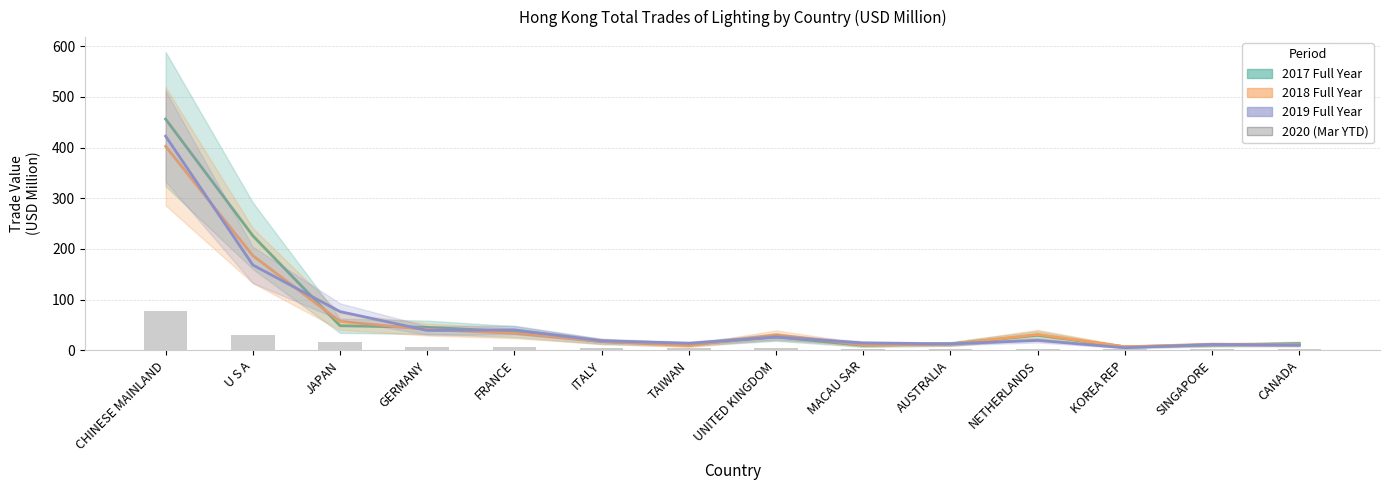

What is the greatest value displayed?

456.3